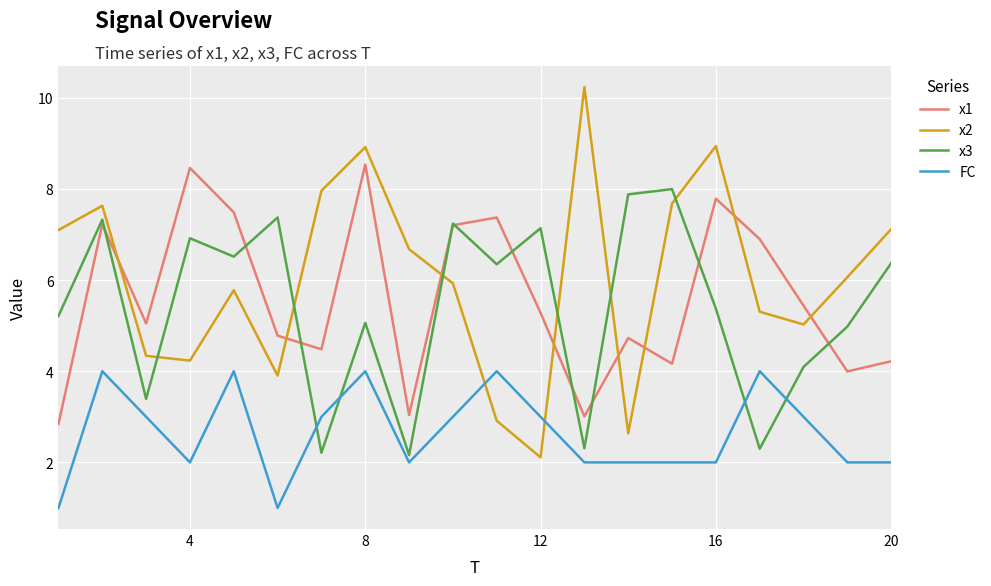

Which series has the largest total across all categories?

x2